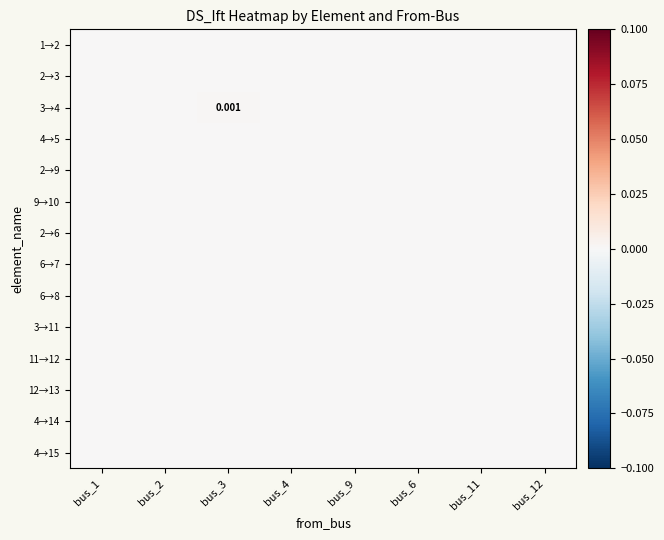

Is the value of 2→6 at bus_9 greater than the value of 12→13 at bus_9?

No